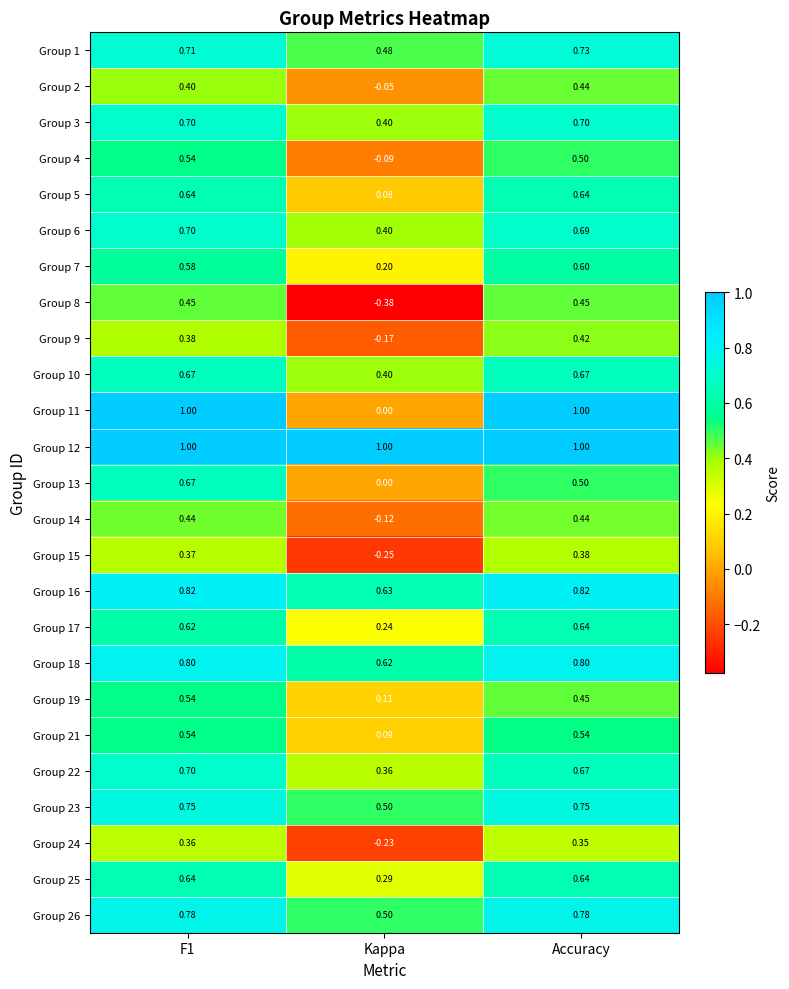

Is the value of Group 19 at Kappa greater than the value of Group 13 at Kappa?

Yes